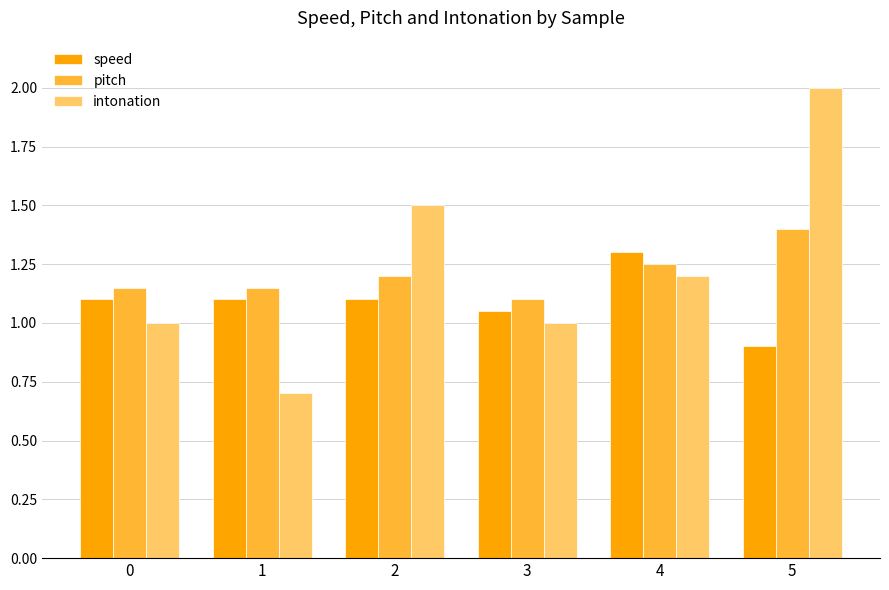

How many groups of bars are there?

6